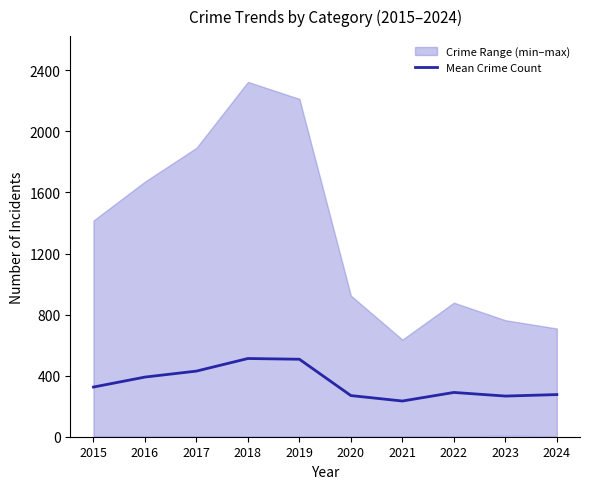

What is the average value?

350.1